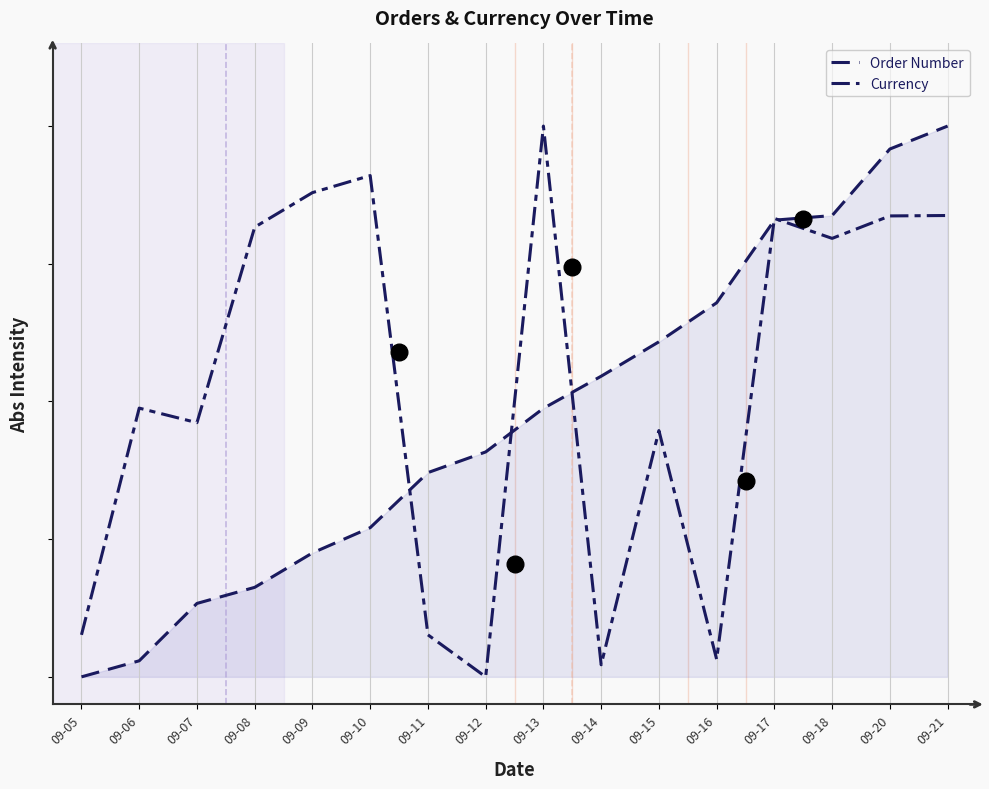

Where do Currency and Order Number first cross each other?

09-10 and 09-11